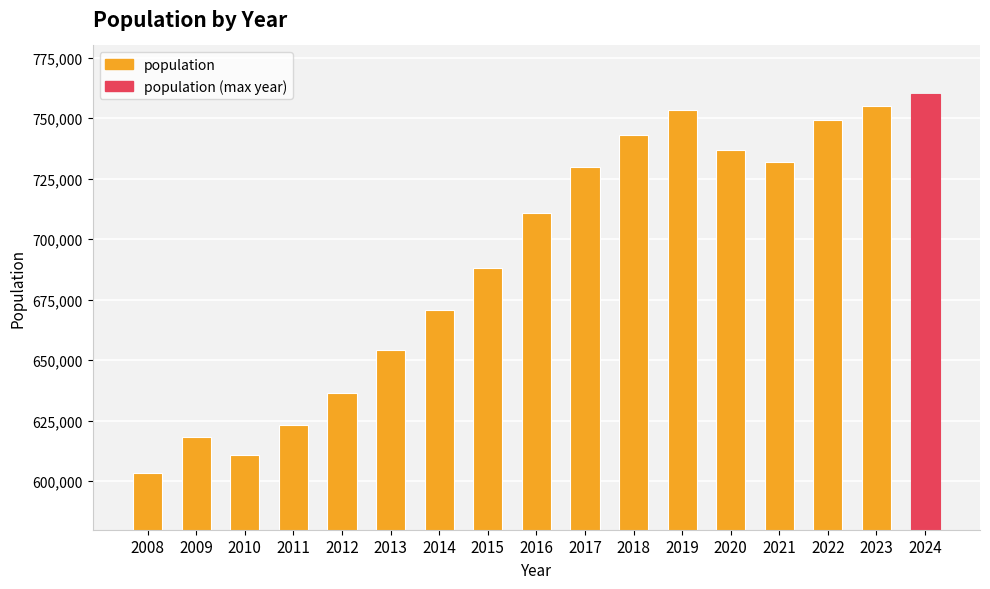

Count the number of categories in the chart.

17